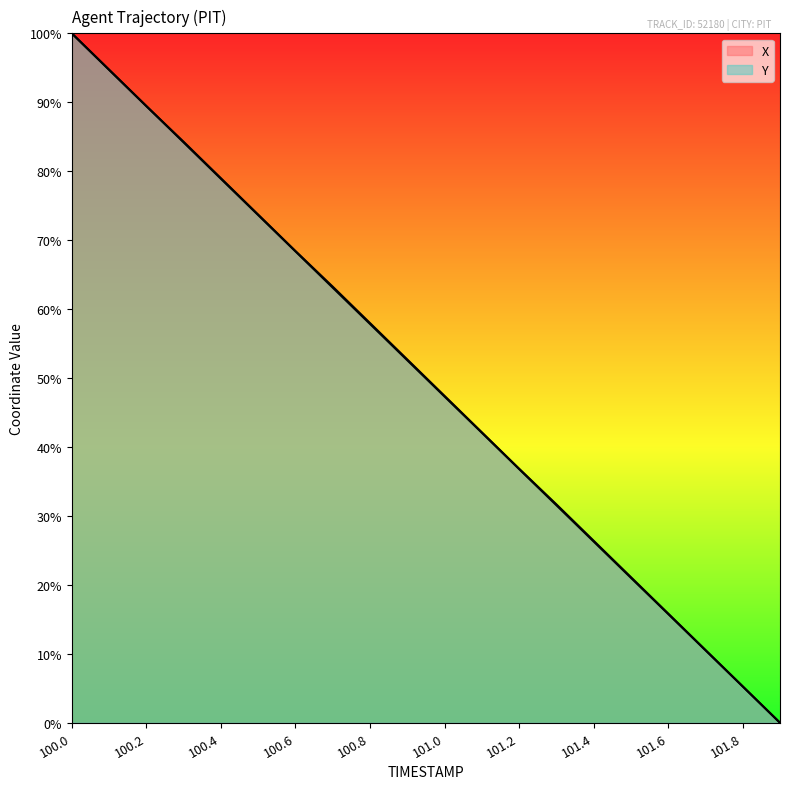

Where is Y nearest to the value 50?

100.9